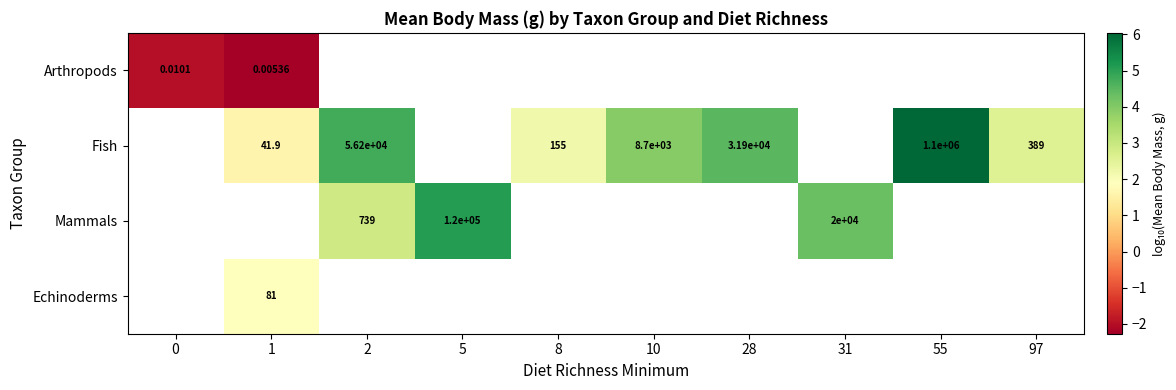

Is the value of Fish at 97 greater than the value of Arthropods at 1?

Yes